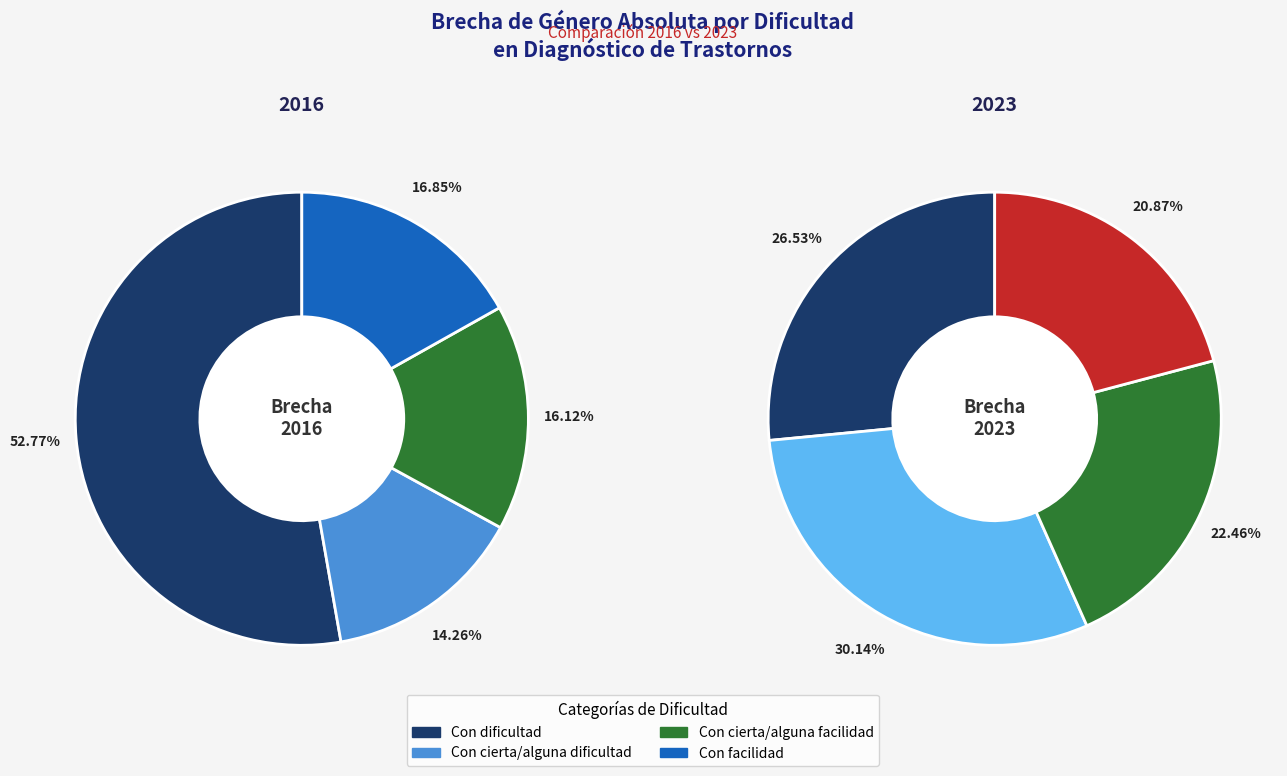

Count the number of slices in the pie.

4